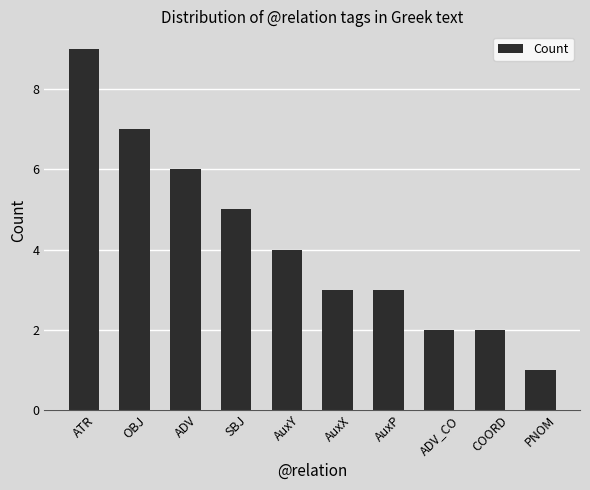

What is the label of the 5th bar from the left?

AuxY